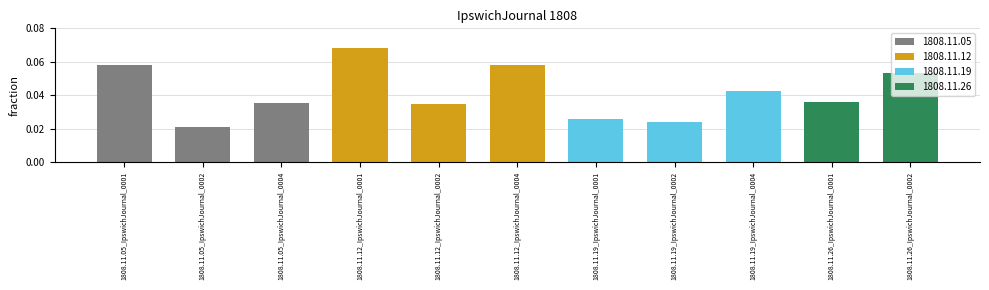

Which label corresponds to the largest value in the chart?

1808.11.12_IpswichJournal_0001